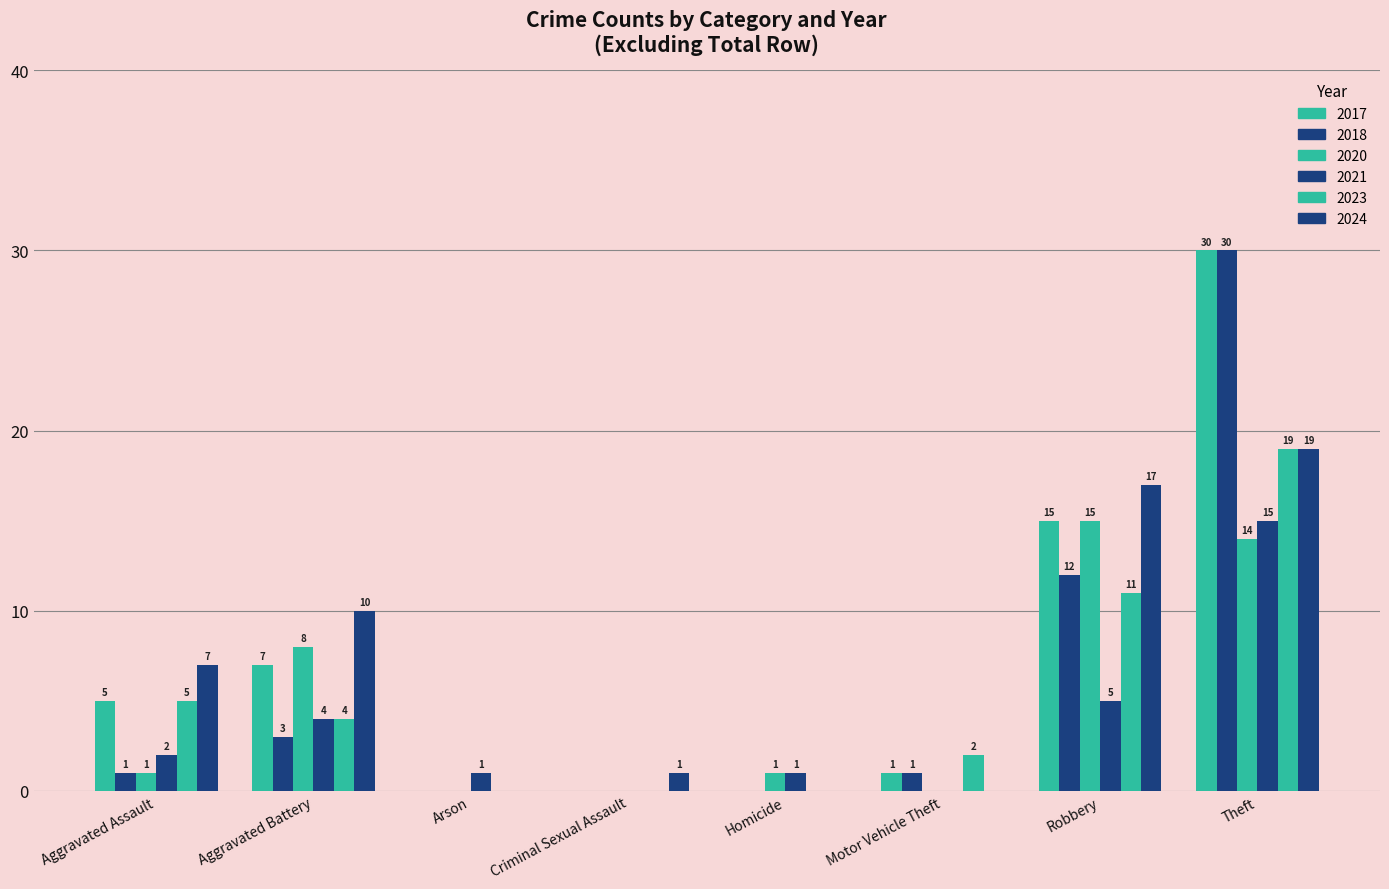

What position from the left is Theft?

8